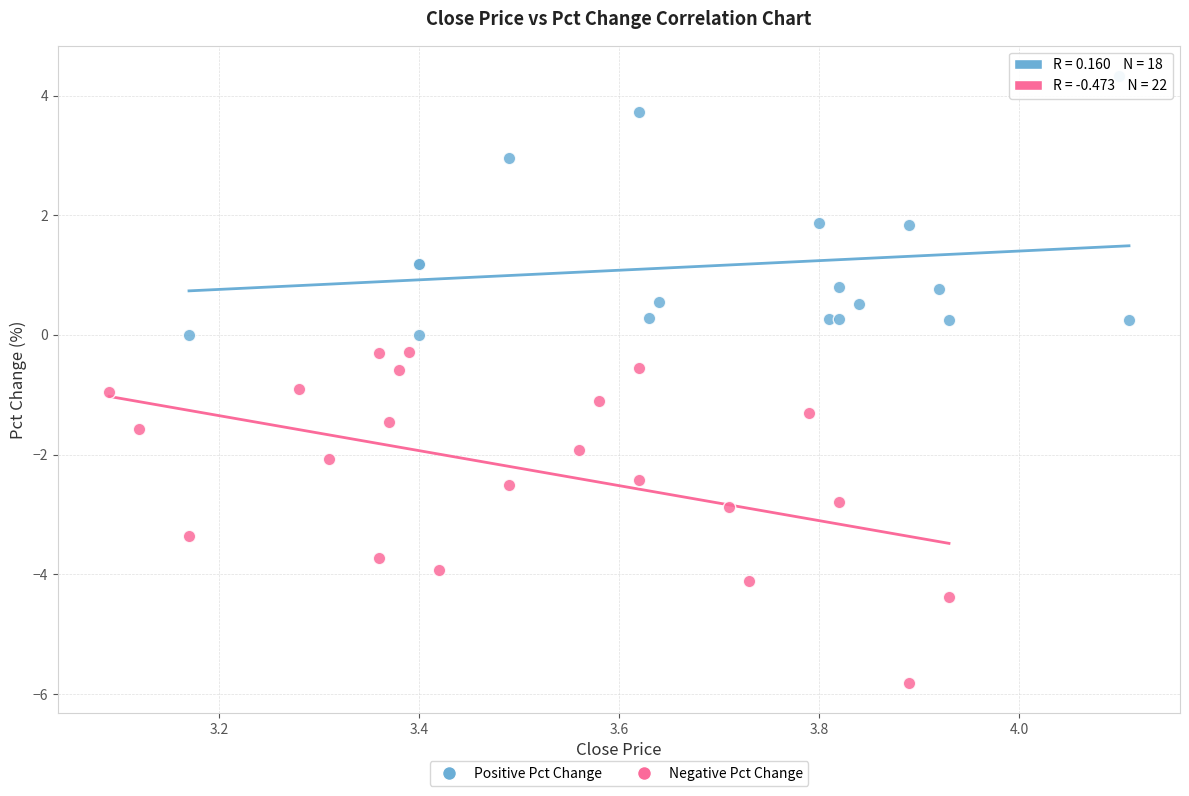

Which series reaches the maximum Y coordinate?

Positive Pct Change